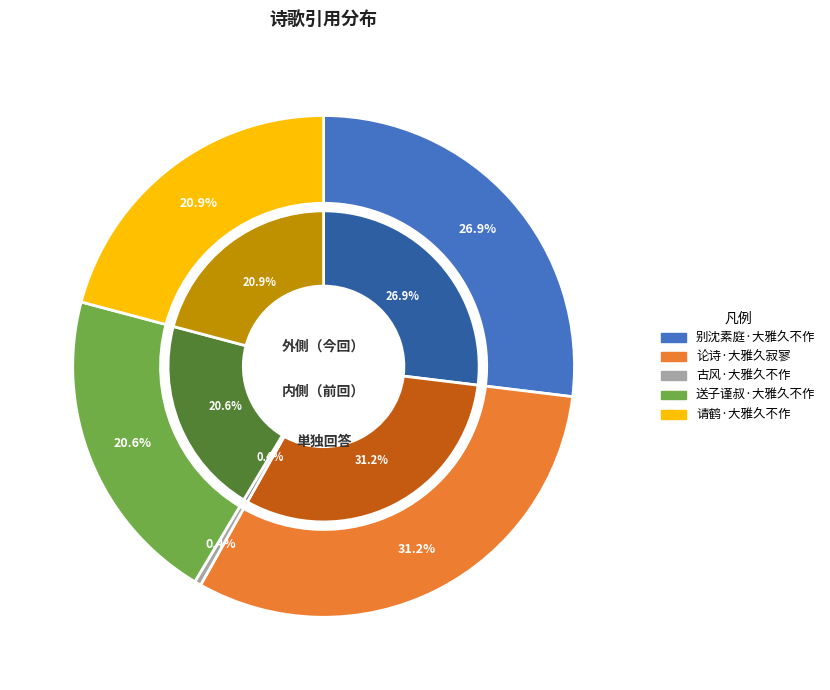

The 别沈素庭·大雅久不作 slice represents 27% of the pie. True or false?

True